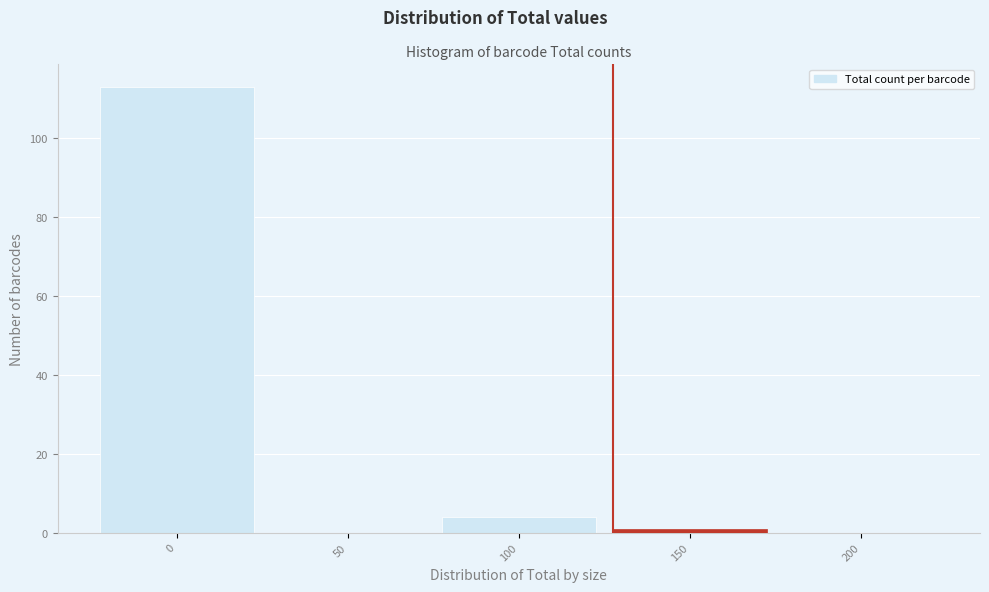

Reading left to right, extract all data points from this chart.

0=113	50=0	100=4	150=1	200=0